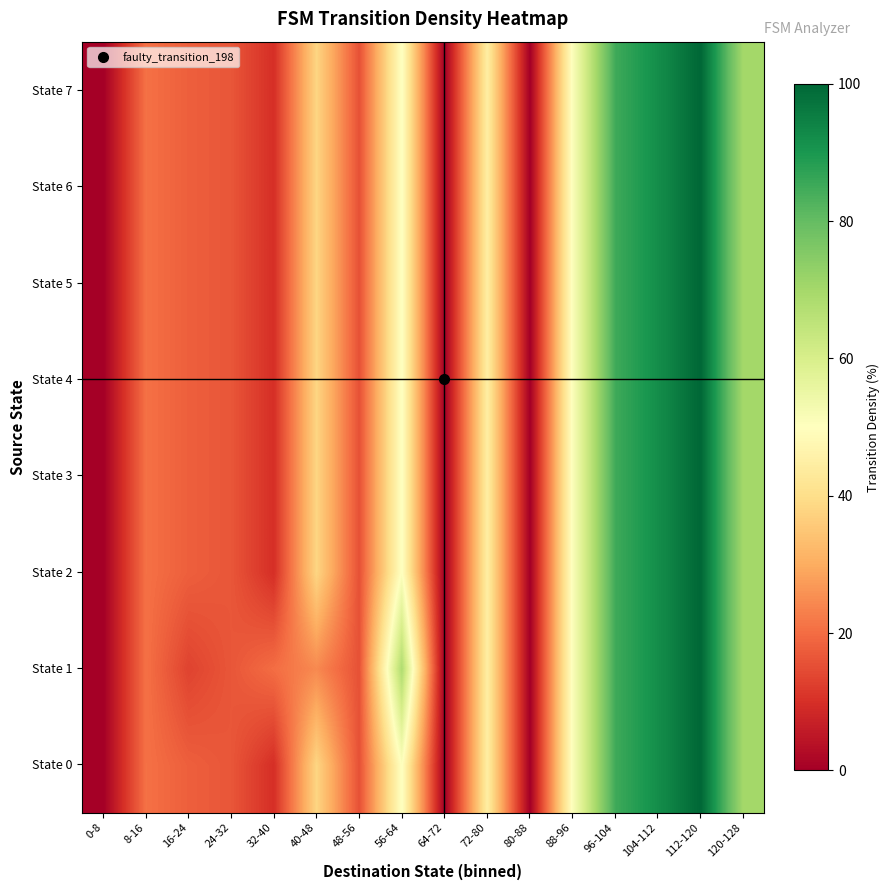

Reading left to right, extract all data points from this chart.

State 0: 0-8=0.0	8-16=20.7	16-24=17.9	24-32=16.4	32-40=9.8	40-48=38.0	48-56=15.6	56-64=50.4	64-72=0.0	72-80=44.7	80-88=0.0	88-96=51.0	96-104=85.0	104-112=91.9	112-120=100.0	120-128=70.0
State 1: 0-8=0.0	8-16=20.7	16-24=13.3	24-32=16.4	32-40=20.2	40-48=24.5	48-56=15.6	56-64=68.0	64-72=0.0	72-80=44.7	80-88=0.0	88-96=51.0	96-104=85.0	104-112=91.9	112-120=100.0	120-128=70.0
State 2: 0-8=0.0	8-16=20.7	16-24=17.9	24-32=16.4	32-40=9.8	40-48=38.0	48-56=15.6	56-64=50.4	64-72=0.0	72-80=44.7	80-88=0.0	88-96=51.0	96-104=85.0	104-112=91.9	112-120=100.0	120-128=70.0
State 3: 0-8=0.0	8-16=20.7	16-24=17.9	24-32=16.4	32-40=9.8	40-48=38.0	48-56=15.6	56-64=50.4	64-72=0.0	72-80=44.7	80-88=0.0	88-96=51.0	96-104=85.0	104-112=91.9	112-120=100.0	120-128=70.0
State 4: 0-8=0.0	8-16=20.7	16-24=17.9	24-32=16.4	32-40=9.8	40-48=38.0	48-56=15.6	56-64=50.4	64-72=0.0	72-80=44.7	80-88=0.0	88-96=51.0	96-104=85.0	104-112=91.9	112-120=100.0	120-128=70.0
State 5: 0-8=0.0	8-16=20.7	16-24=17.9	24-32=16.4	32-40=9.8	40-48=38.0	48-56=15.6	56-64=50.4	64-72=0.0	72-80=44.7	80-88=0.0	88-96=51.0	96-104=85.0	104-112=91.9	112-120=100.0	120-128=70.0
State 6: 0-8=0.0	8-16=20.7	16-24=17.9	24-32=16.4	32-40=9.8	40-48=38.0	48-56=15.6	56-64=50.4	64-72=0.0	72-80=44.7	80-88=0.0	88-96=51.0	96-104=85.0	104-112=91.9	112-120=100.0	120-128=70.0
State 7: 0-8=0.0	8-16=20.7	16-24=17.9	24-32=16.4	32-40=9.8	40-48=38.0	48-56=15.6	56-64=50.4	64-72=0.0	72-80=44.7	80-88=0.0	88-96=51.0	96-104=85.0	104-112=91.9	112-120=100.0	120-128=70.0